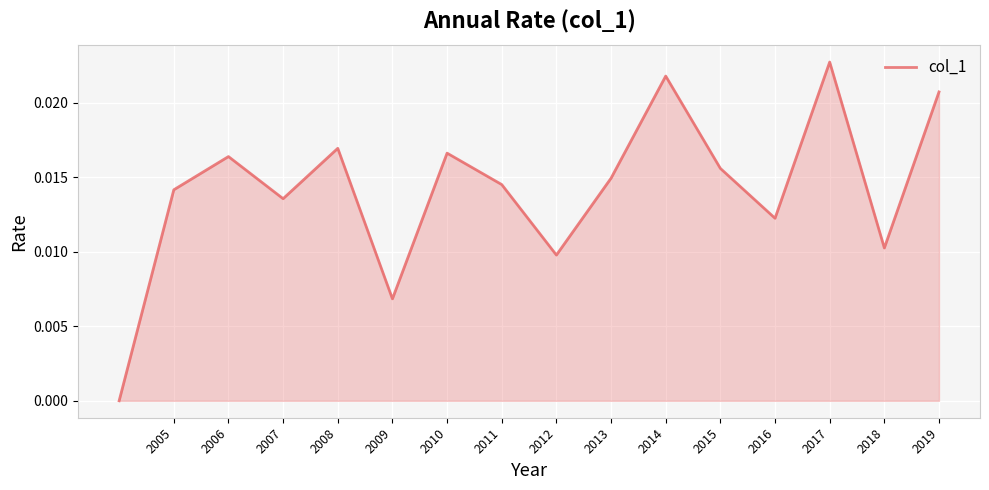

Which label corresponds to the largest value in the chart?

2017